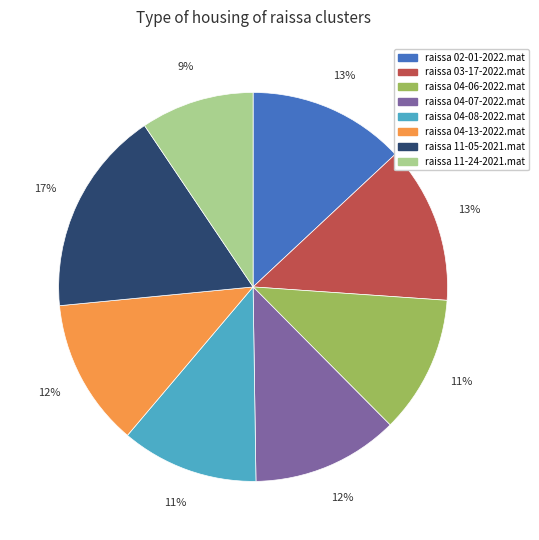

Does raissa 04-06-2022.mat account for over 50% of the chart?

No